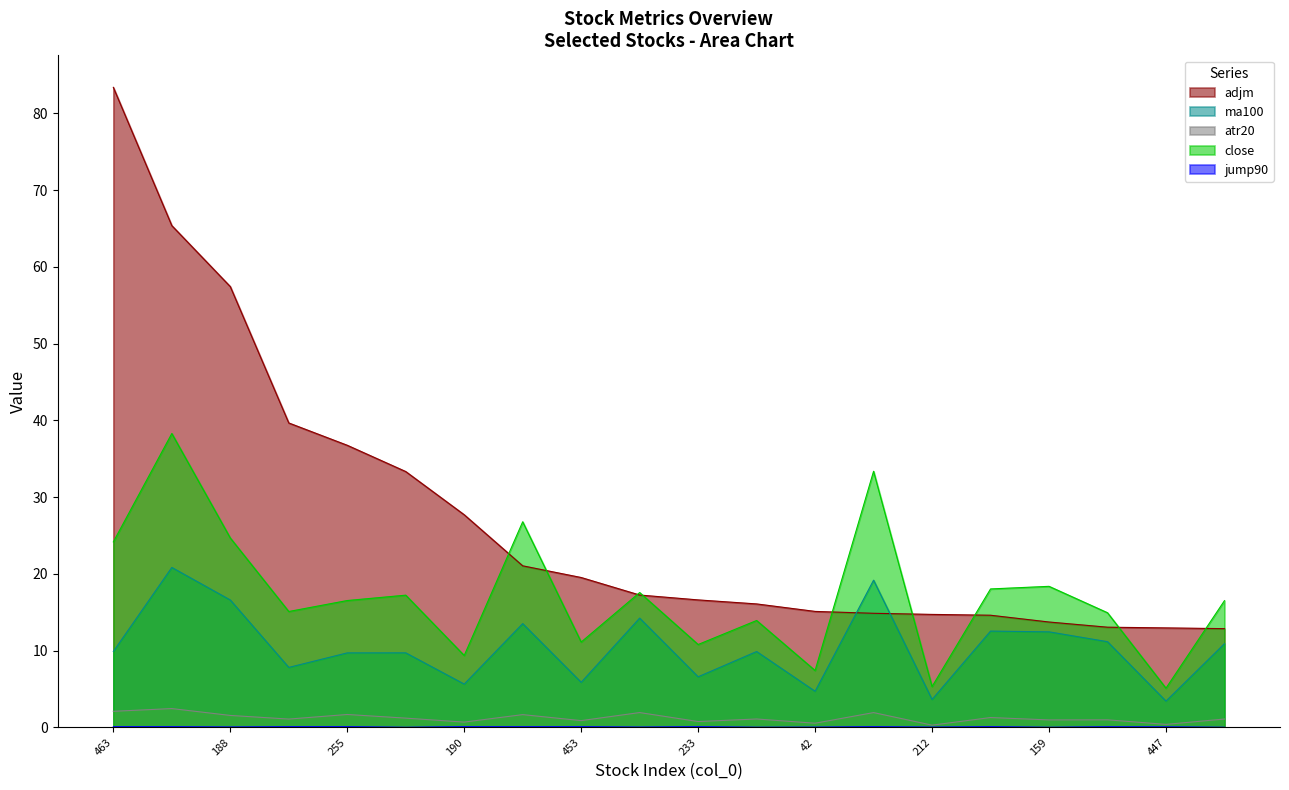

The close series shows 5.3 at 212. True or false?

True